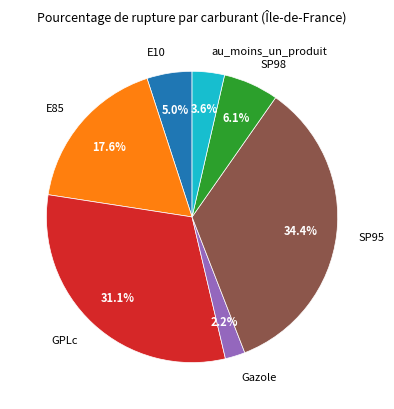

Approximately how many times larger is the value at Gazole compared to SP98?

0.4